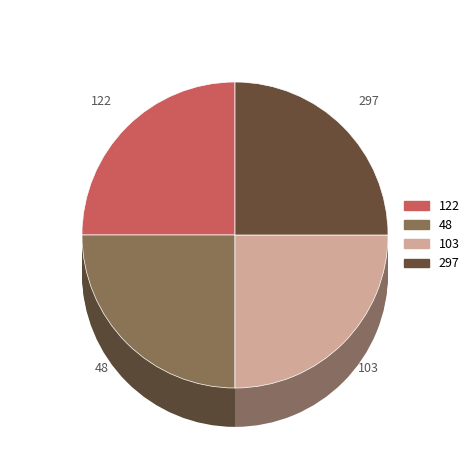

Approximately how many times larger is the value at 122 compared to 297?

1.0